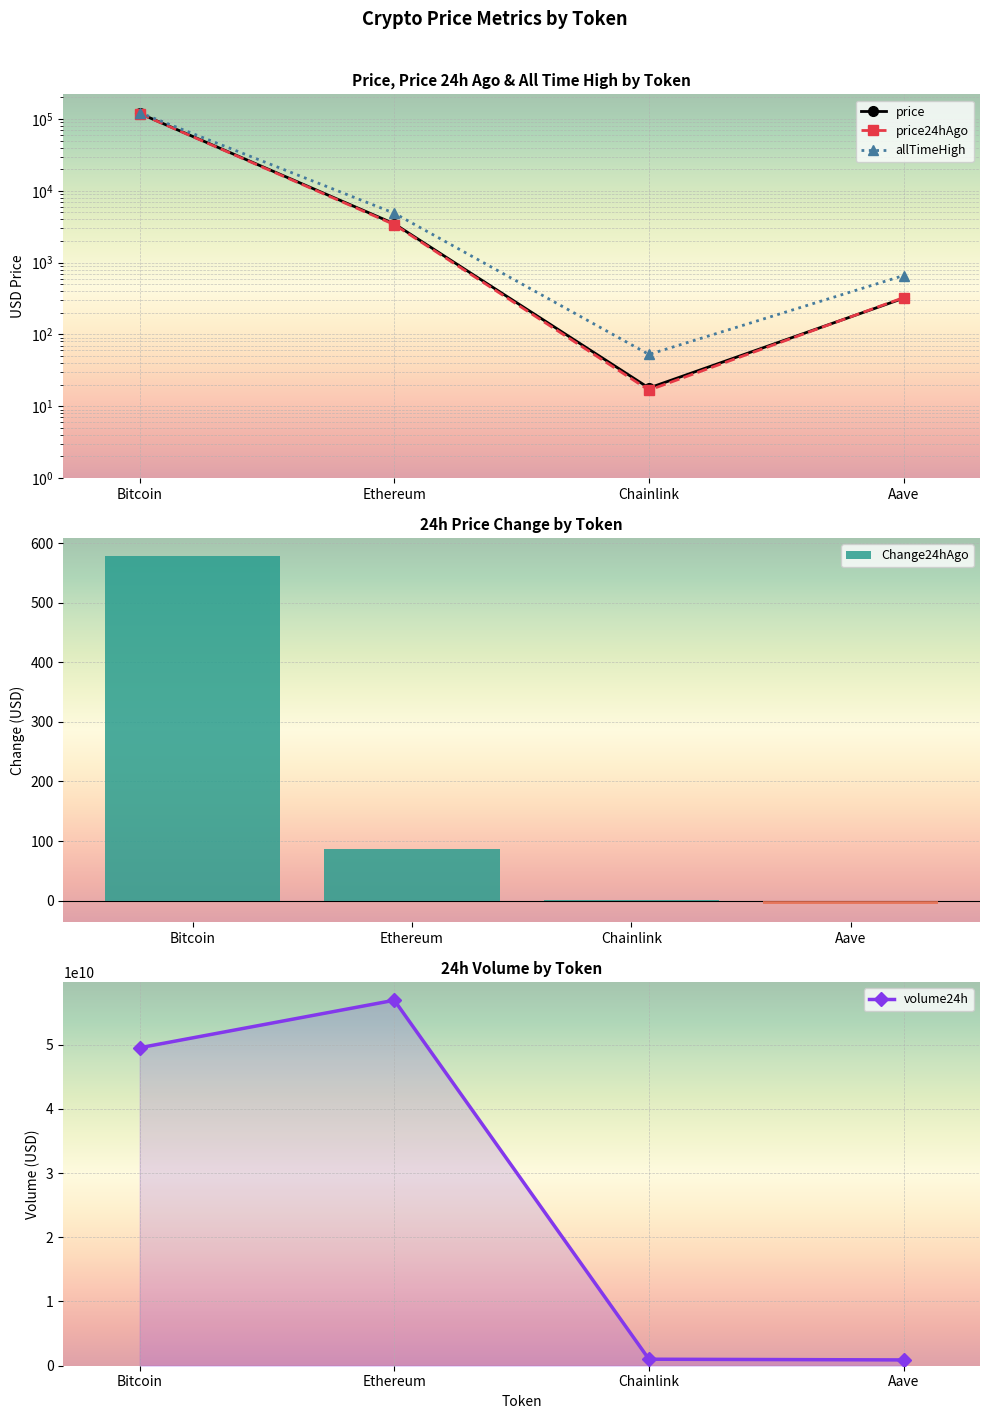

What is the label of the 4th bar from the right?

Bitcoin